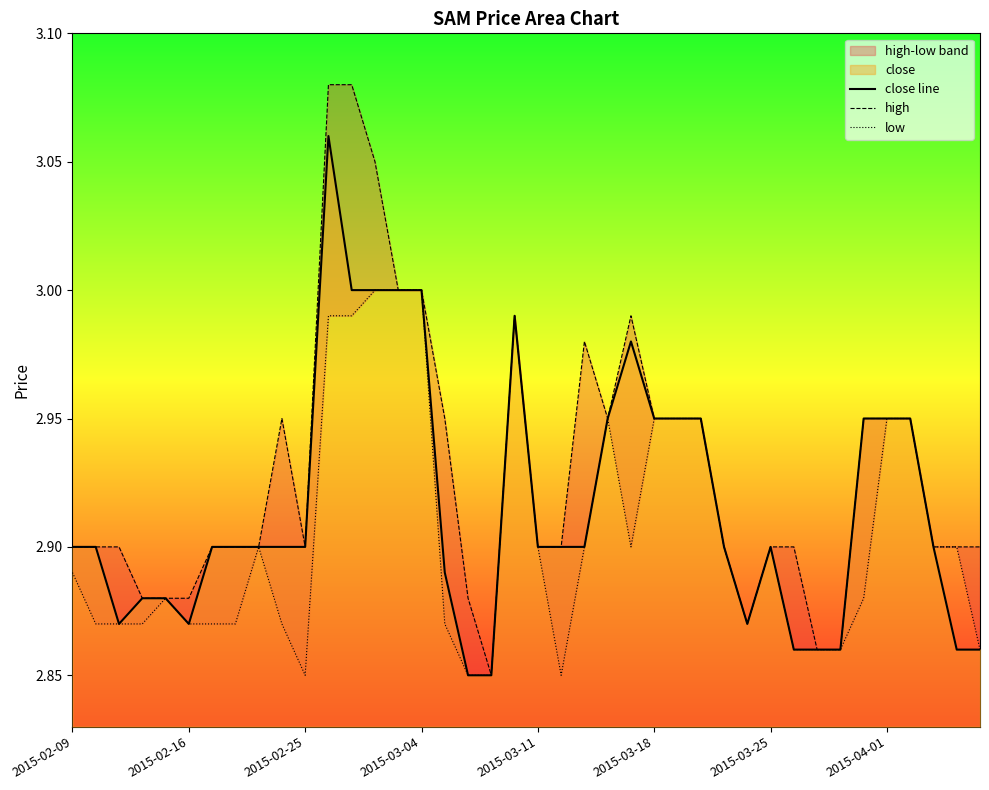

What position from the left is 2015-03-25?

7